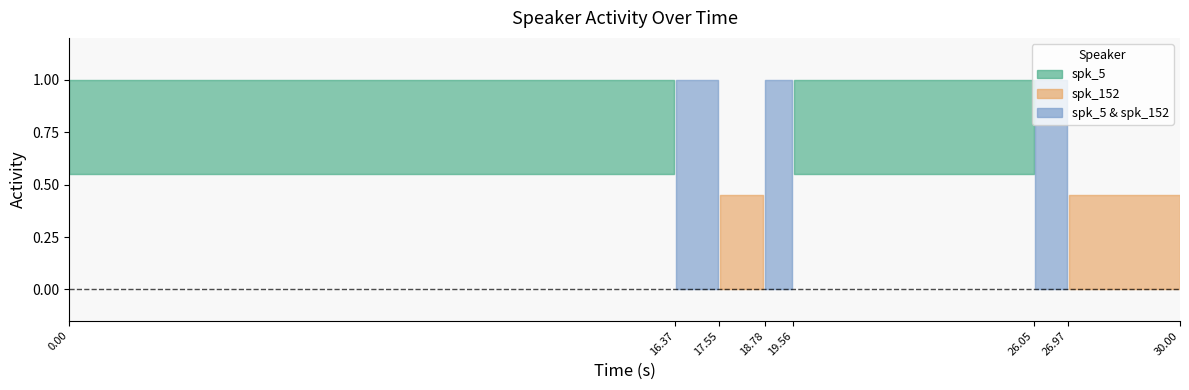

Reading left to right, extract all data points from this chart.

spk_5: 16.4	17.5	19.6	26.1
spk_152: 17.5	18.8	26.1	27.0